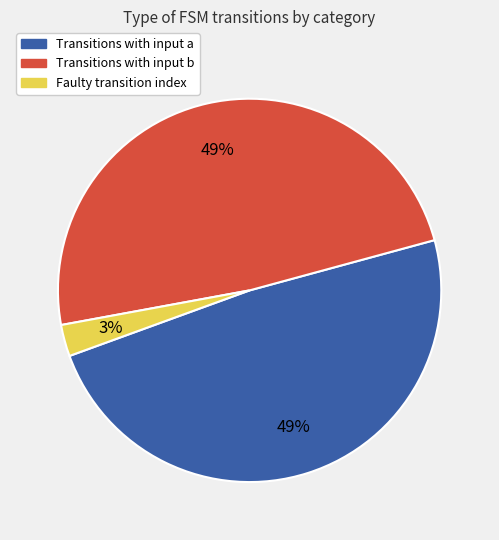

To the nearest percent, what is the combined percentage of Faulty transition index and Transitions with input a?

51%